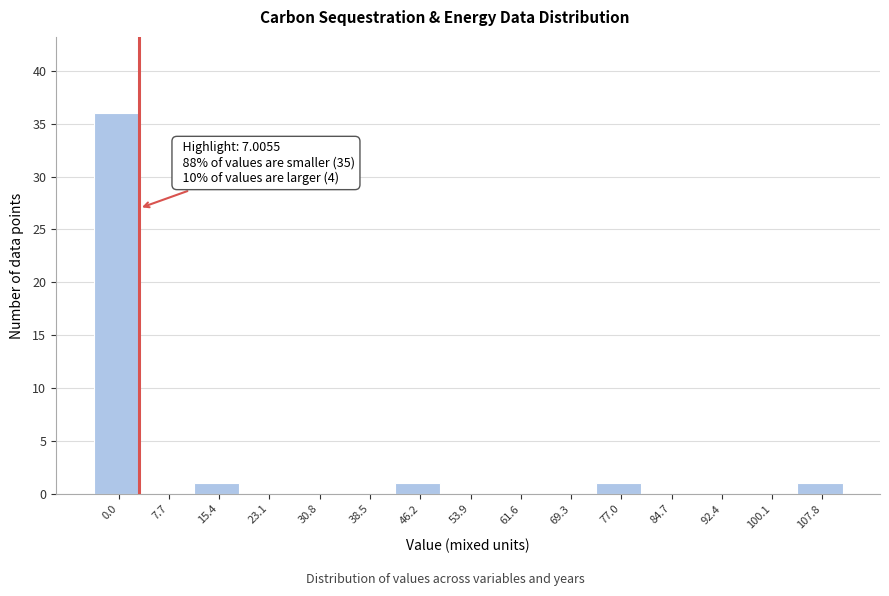

Reading left to right, list all the values displayed in this chart.

0.0=36	7.7=0	15.4=1	23.1=0	30.8=0	38.5=0	46.2=1	53.9=0	61.6=0	69.3=0	77.0=1	84.7=0	92.4=0	100.1=0	107.8=1